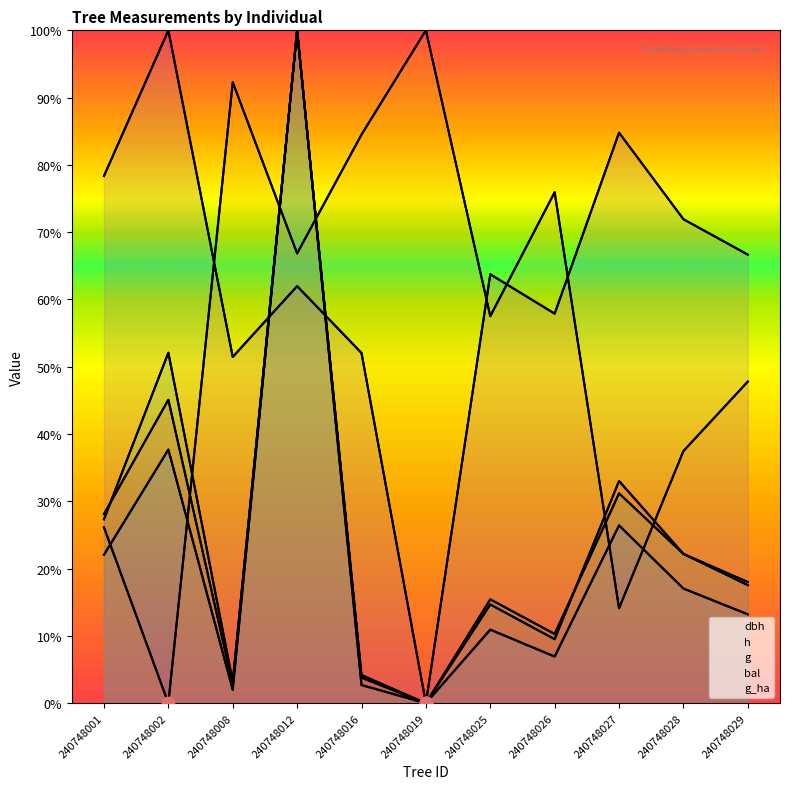

Which series has the largest Y range (max minus min)?

dbh